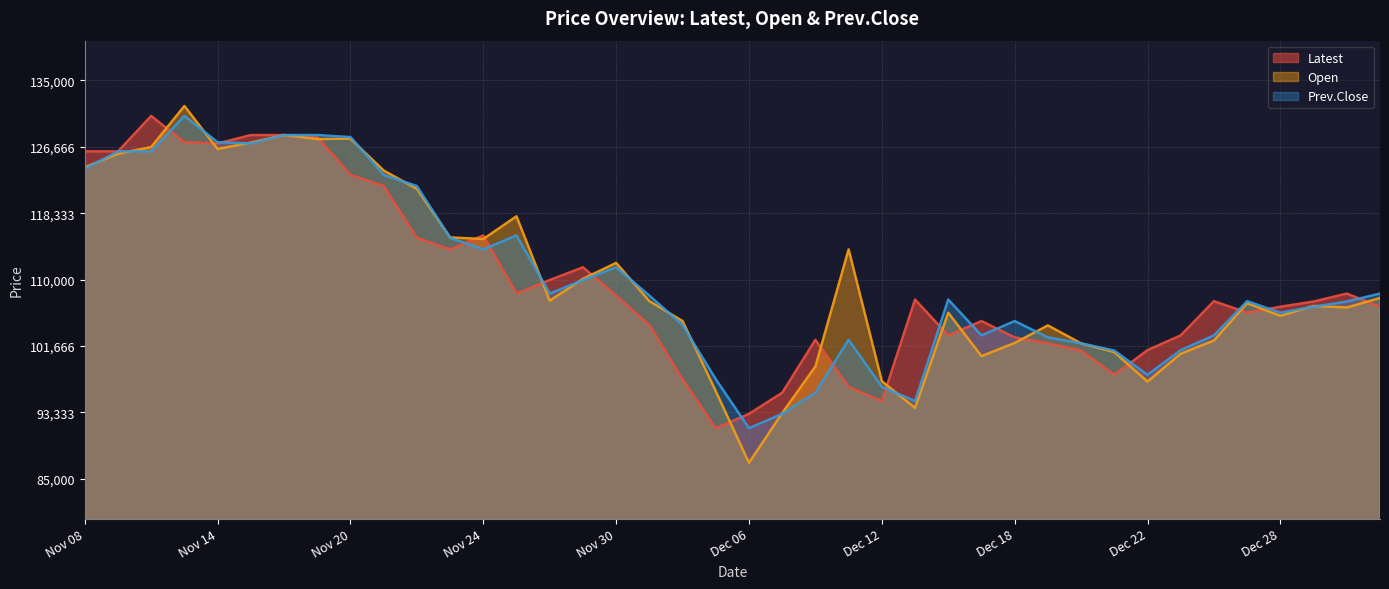

At which category does Prev.Close reach its first local peak?

Nov 13